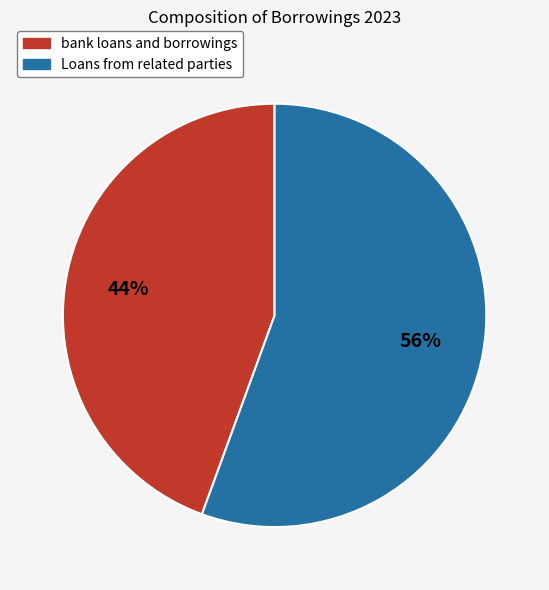

Combined, do Loans from related parties and bank loans and borrowings account for over 50%?

Yes